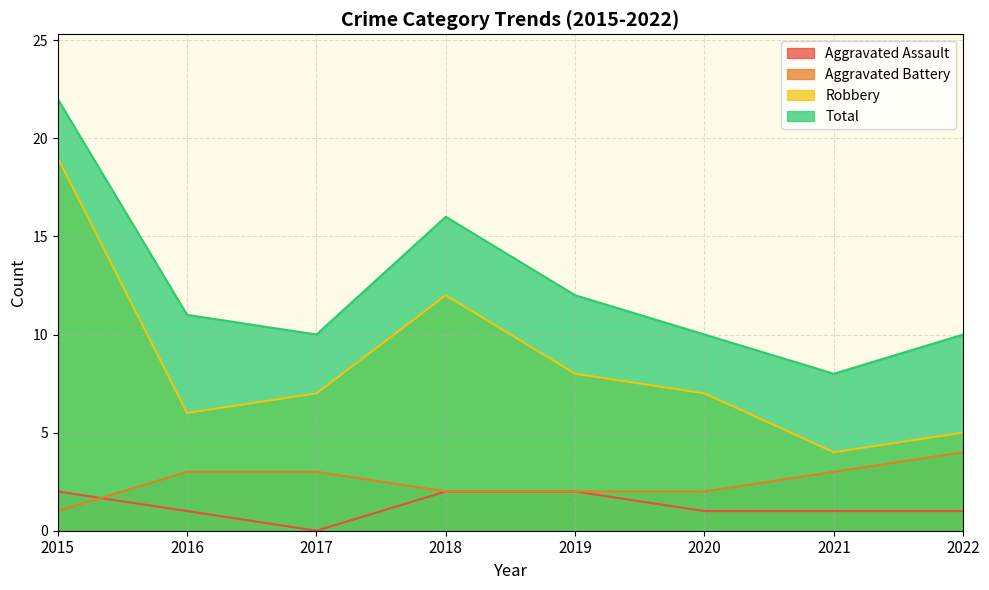

True or false: Aggravated Assault has a value of 2 at 2015.

True